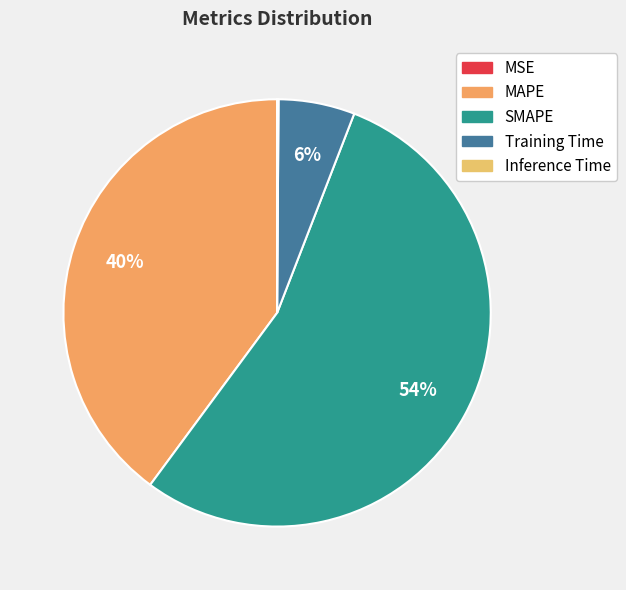

Which category has the smallest portion of the pie?

MSE